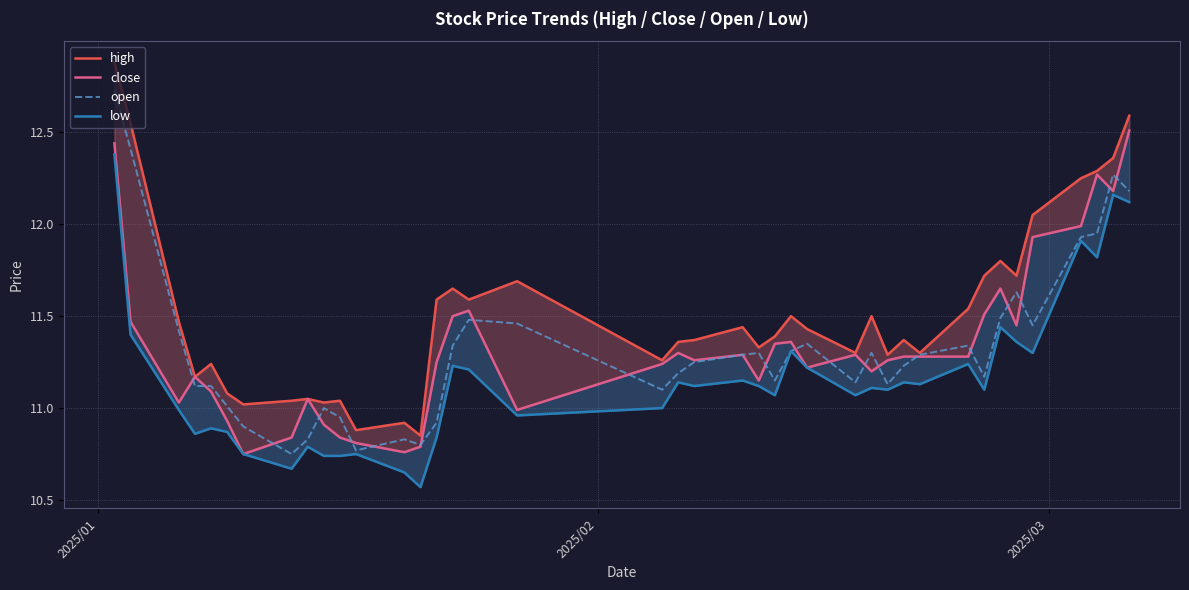

What are all the series names shown in the legend?

high, close, open, low